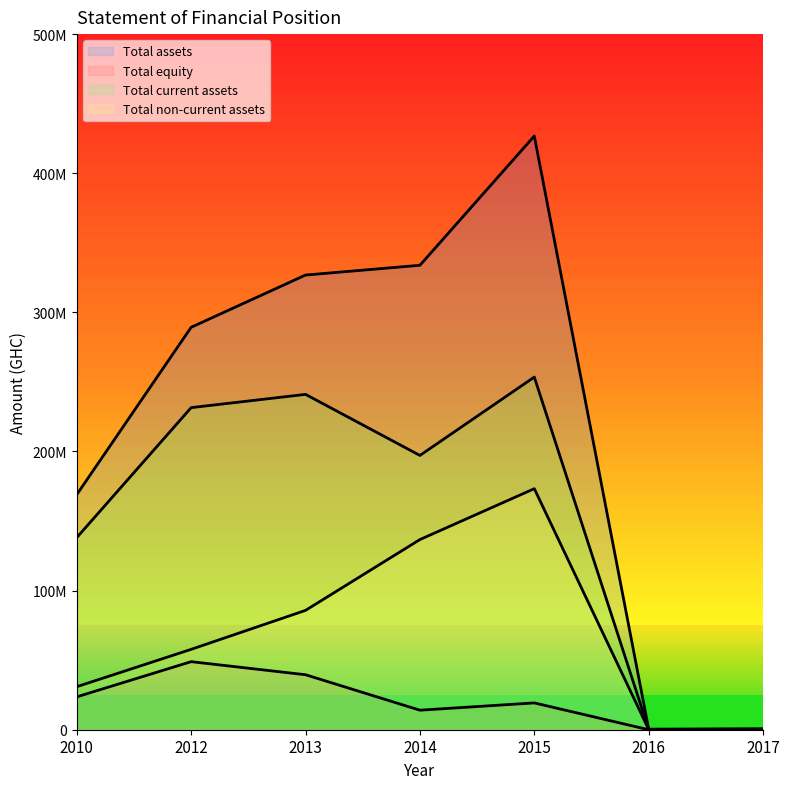

What is the spread (max minus min) of values at 2016?

419974